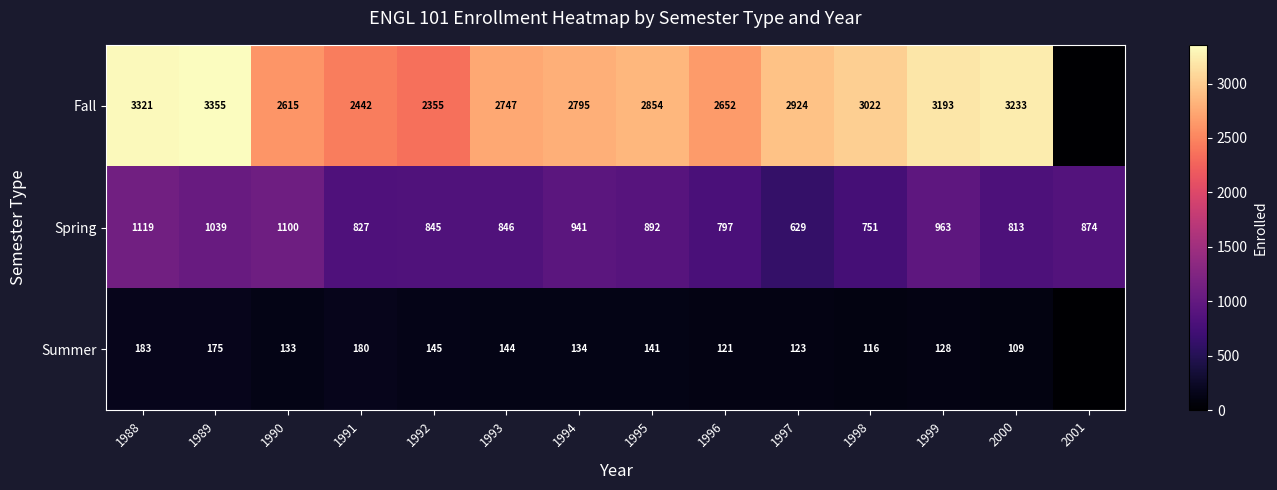

Rank the series at 1994 from lowest to highest value.

Summer, Spring, Fall